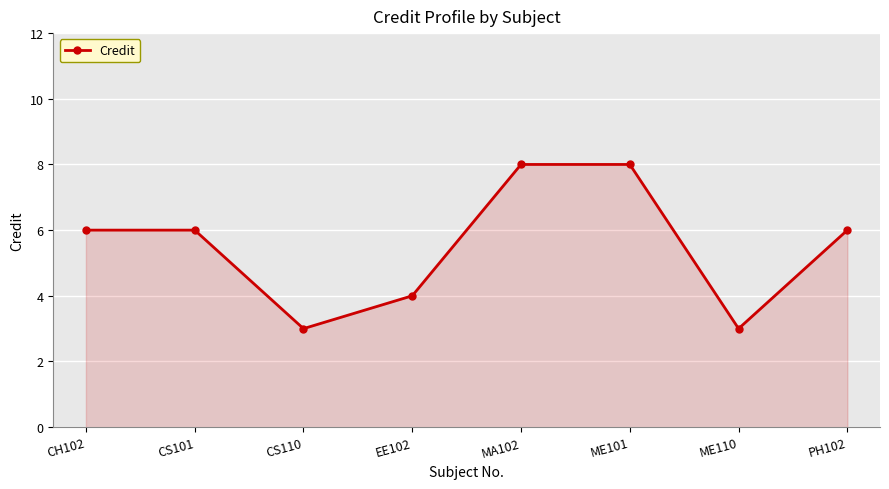

Reading left to right, what are all the values shown in this chart?

CH102=6	CS101=6	CS110=3	EE102=4	MA102=8	ME101=8	ME110=3	PH102=6